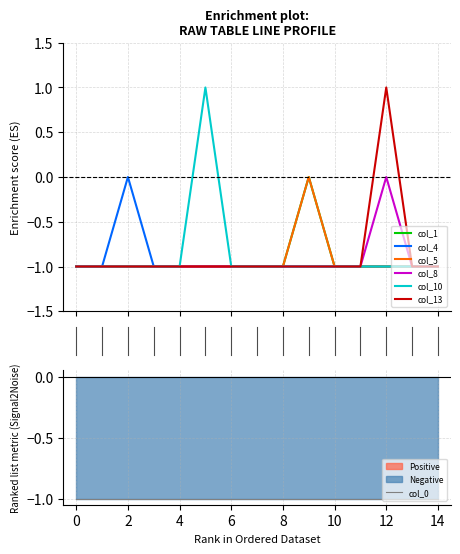

What is the sum of all col_13 values?

-13